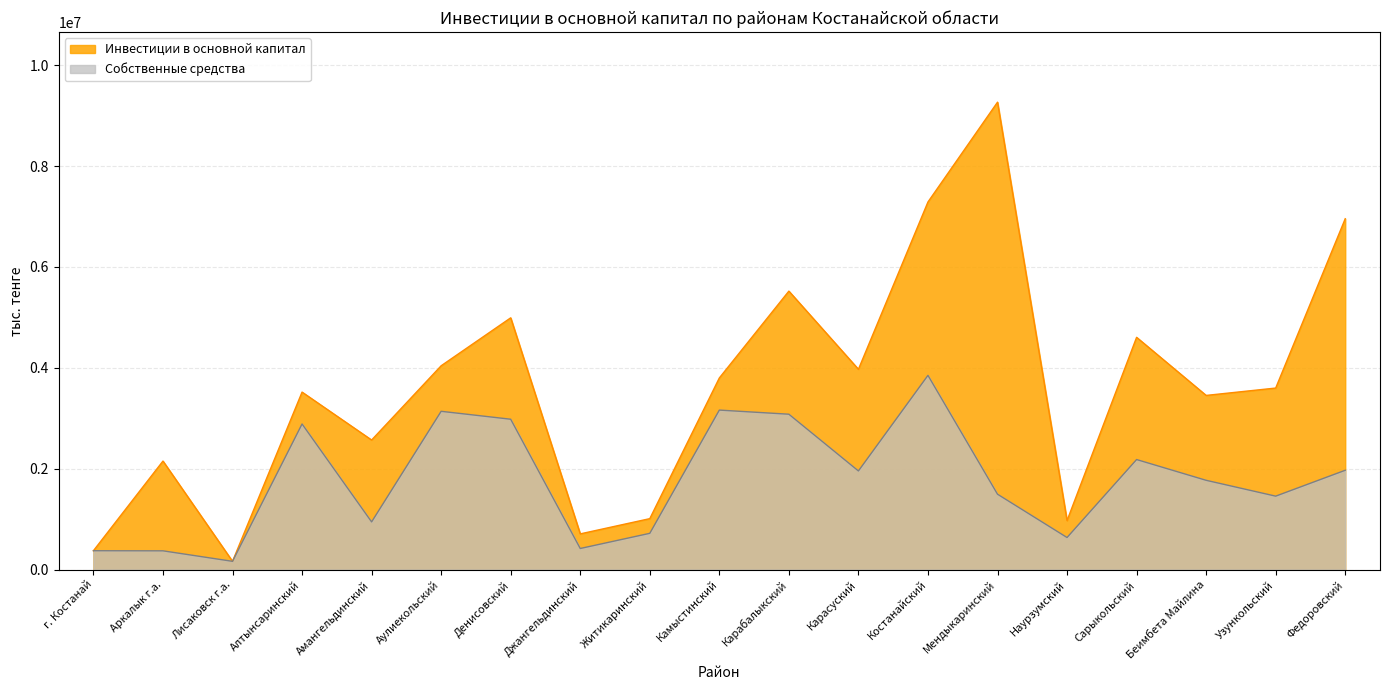

List the series in order of their overall mean, lowest first.

Собственные средства, Инвестиции в основной капитал